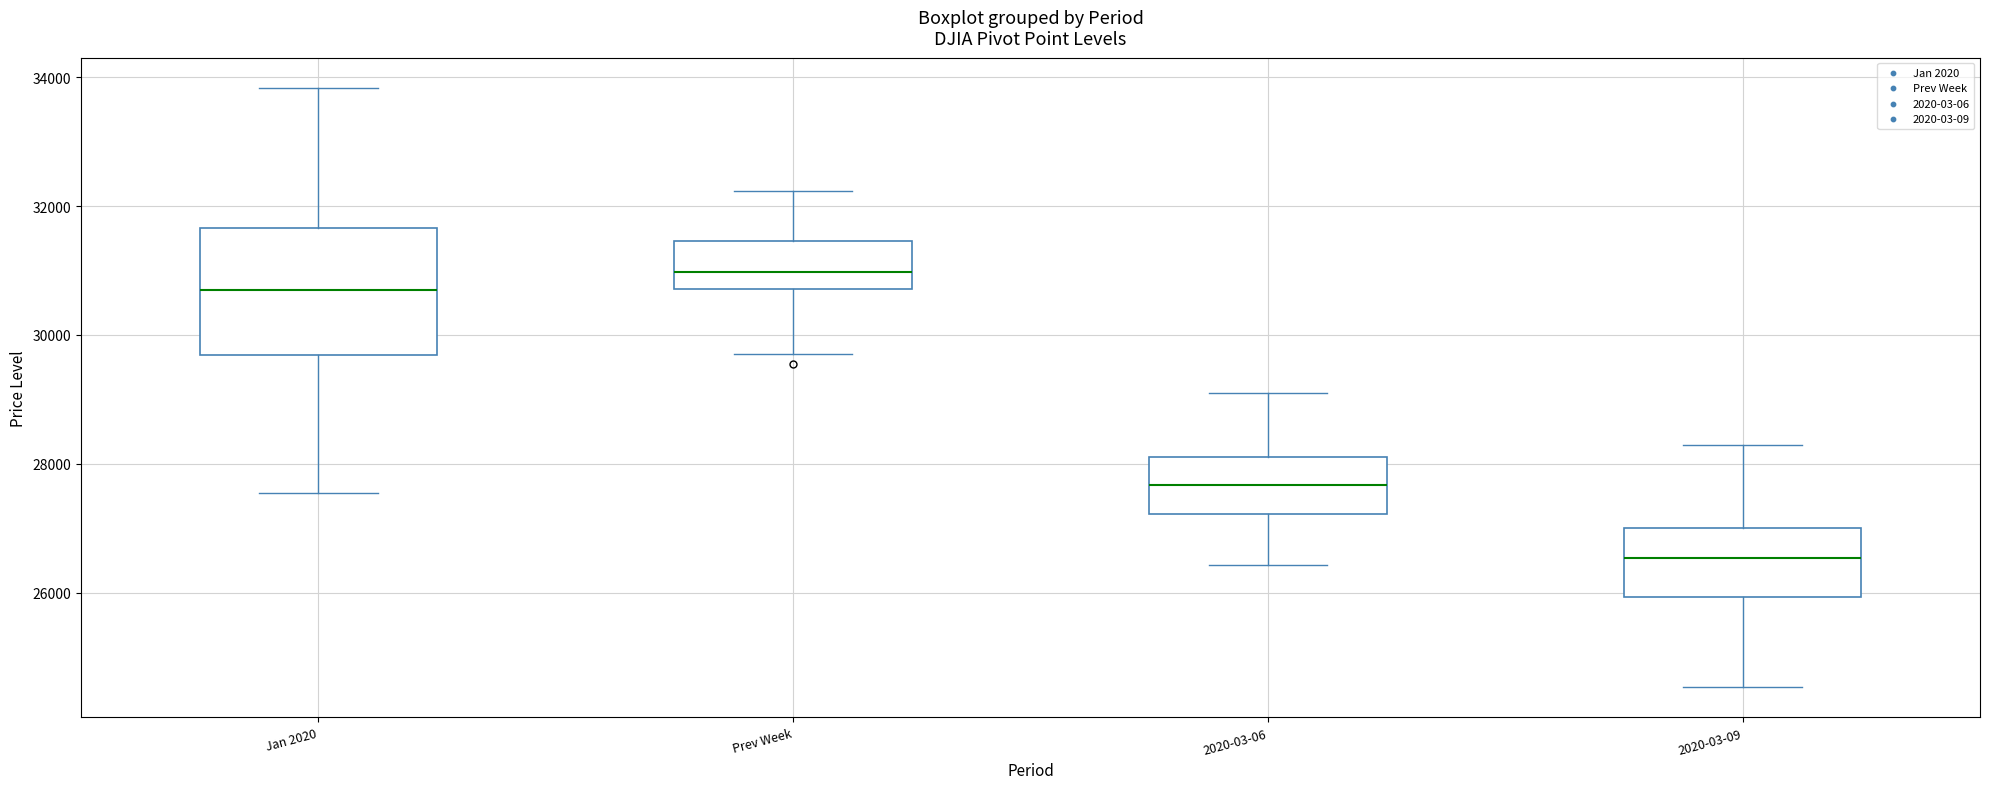

Where does the median line of the box for Jan 2020 sit on the y-axis? The values are not printed on the chart, so give them approximately, as read against the axis.

30600